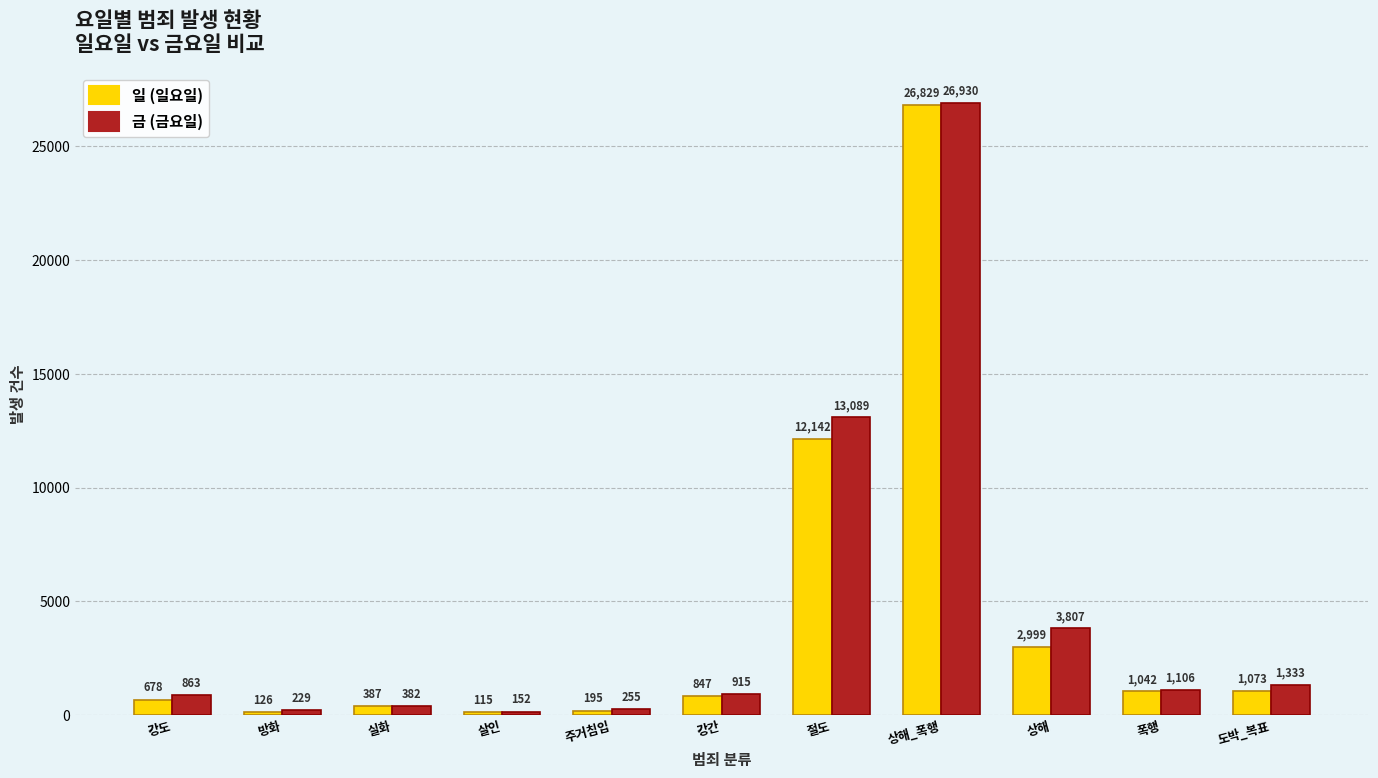

What is the maximum value shown in the chart?

26930